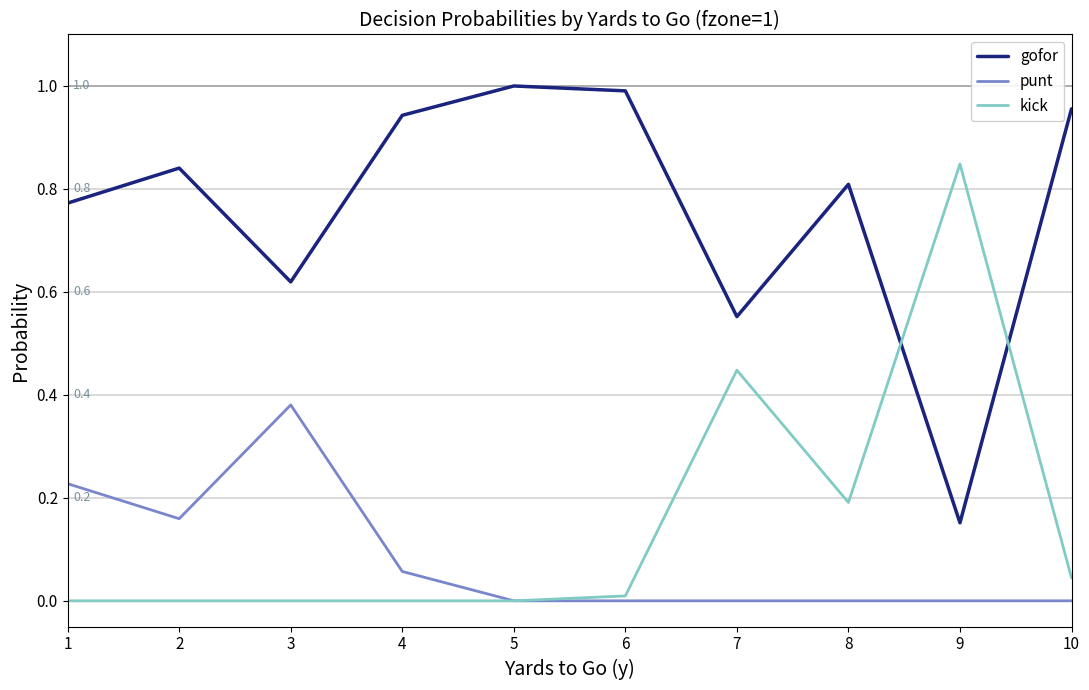

Is the value of kick at 7 greater than the value of punt at 5?

Yes